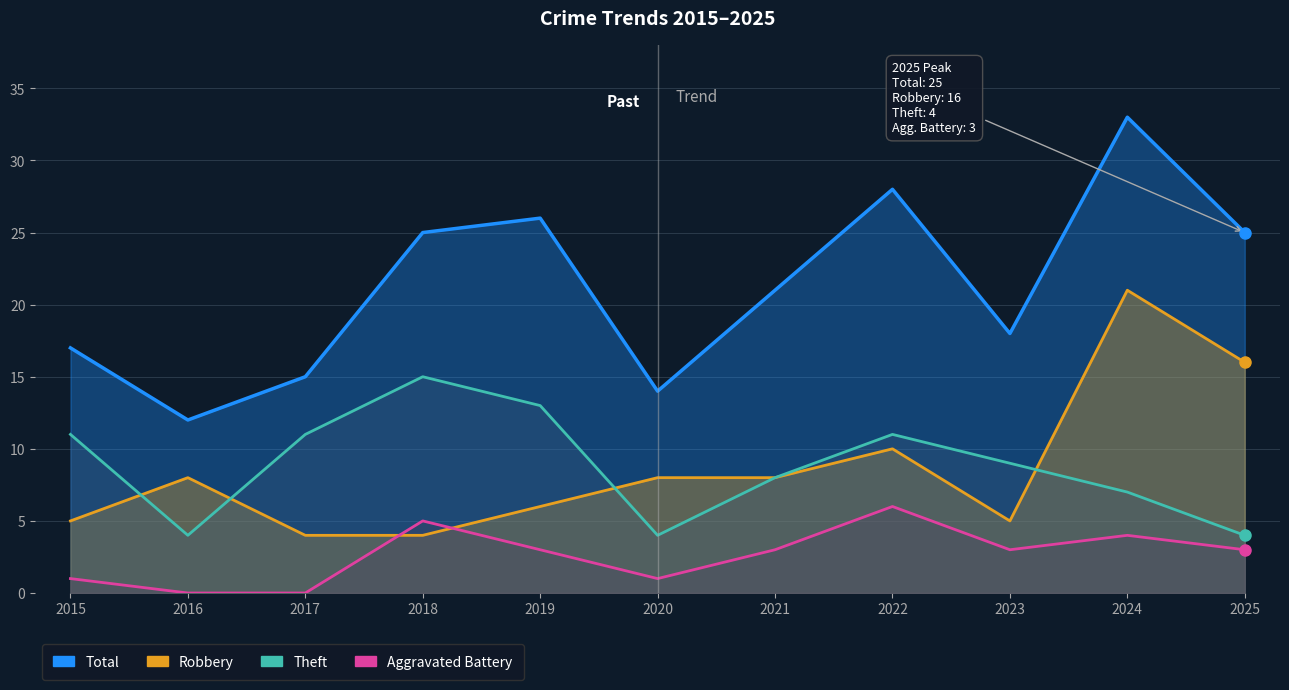

How many distinct data groups are displayed?

4